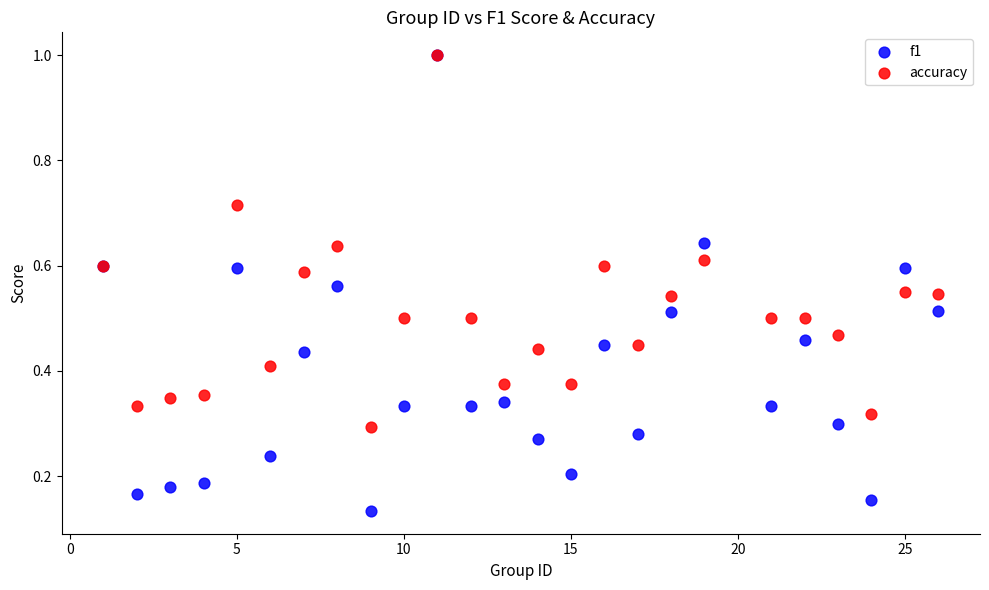

Which series has the largest Y range (max minus min)?

f1